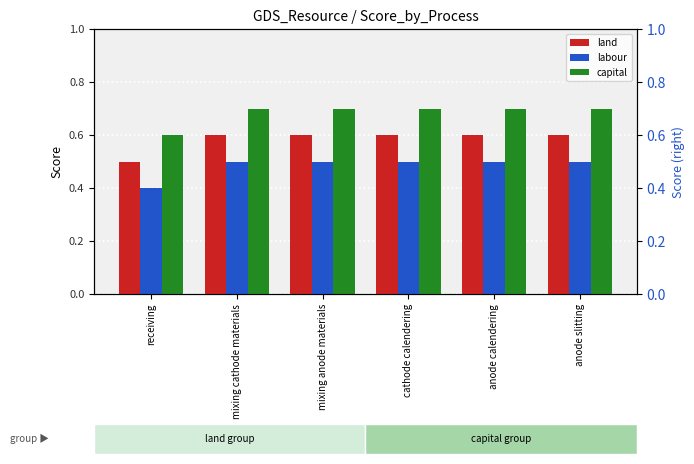

What is the difference between the maximum and minimum values in the capital series?

0.1